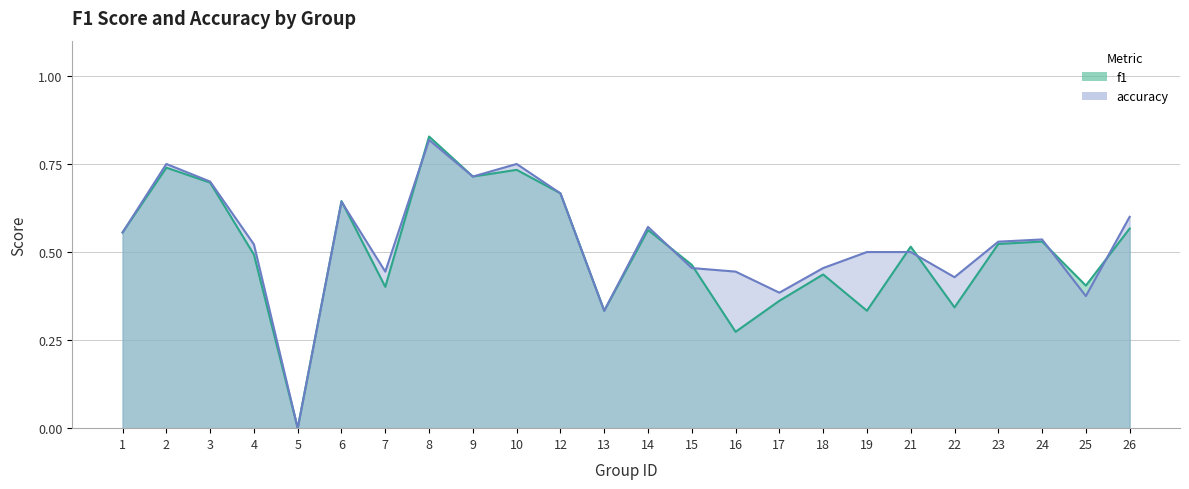

Reading left to right, what are all the values shown in this chart?

f1: 0.6	0.7	0.7	0.5	0.0	0.6	0.4	0.8	0.7	0.7	0.7	0.3	0.6	0.5	0.3	0.4	0.4	0.3	0.5	0.3	0.5	0.5	0.4	0.6
accuracy: 0.6	0.8	0.7	0.5	0.0	0.6	0.4	0.8	0.7	0.8	0.7	0.3	0.6	0.5	0.4	0.4	0.5	0.5	0.5	0.4	0.5	0.5	0.4	0.6